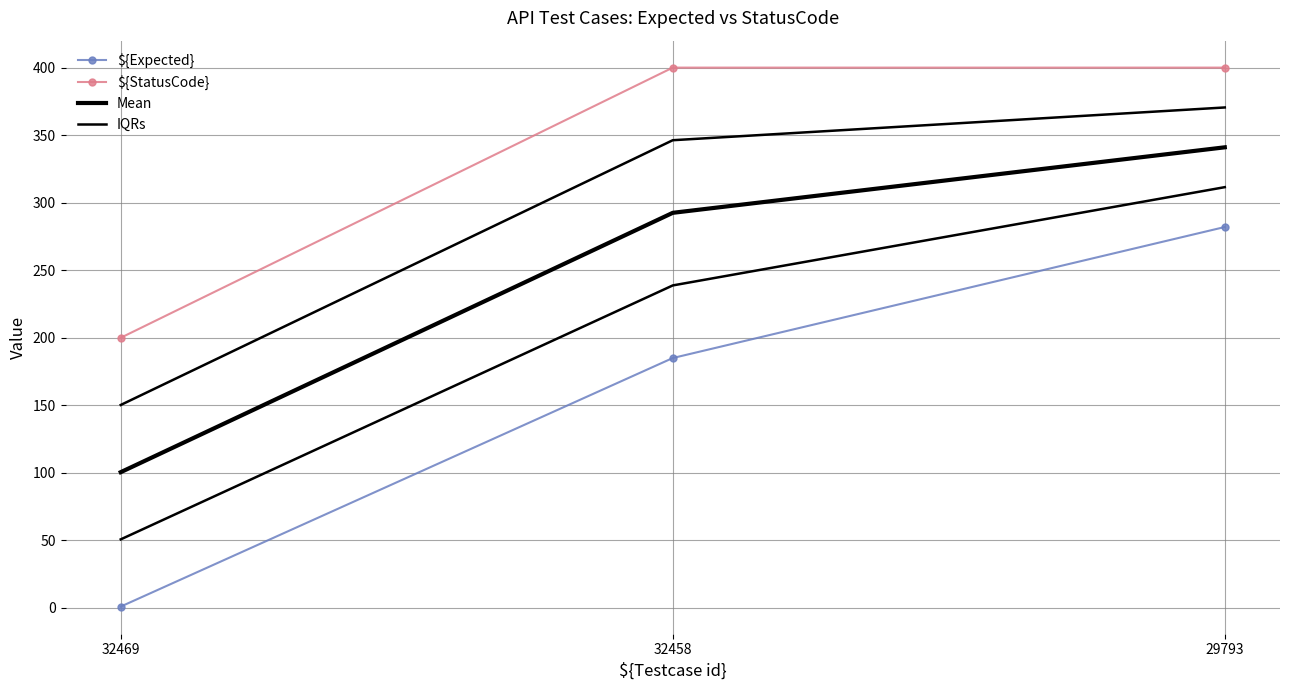

Reading left to right, what are all the values shown in this chart?

${Expected}: 1.0	185.0	282.0
${StatusCode}: 200.0	400.0	400.0
Mean: 100.5	292.5	341.0
IQRs: 150.2	346.2	370.5